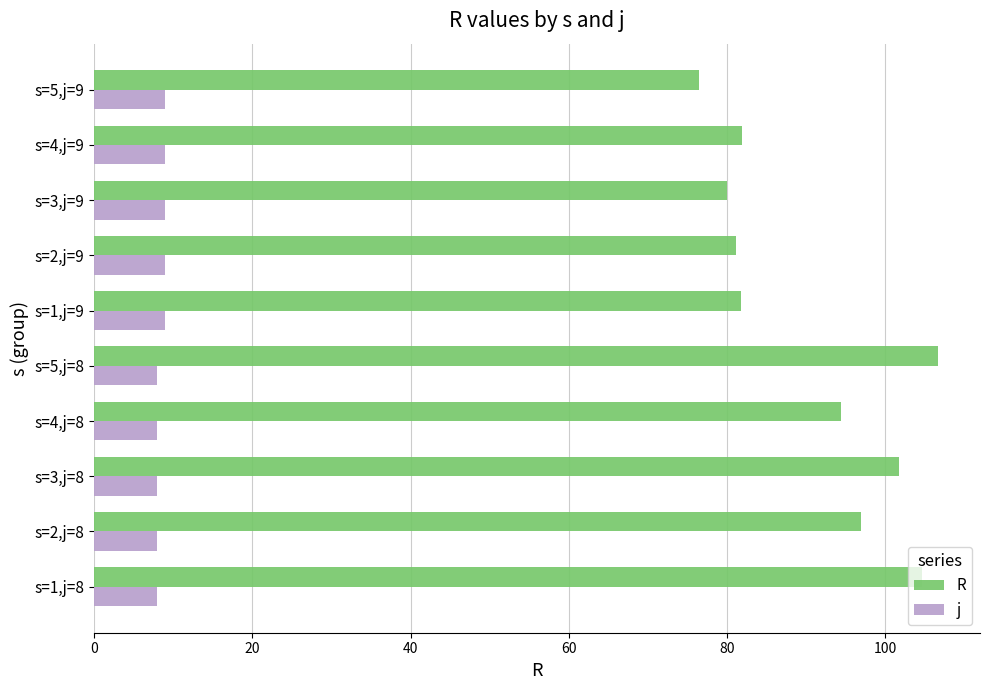

What is the difference between the second highest and minimum values in the R series?

28.2